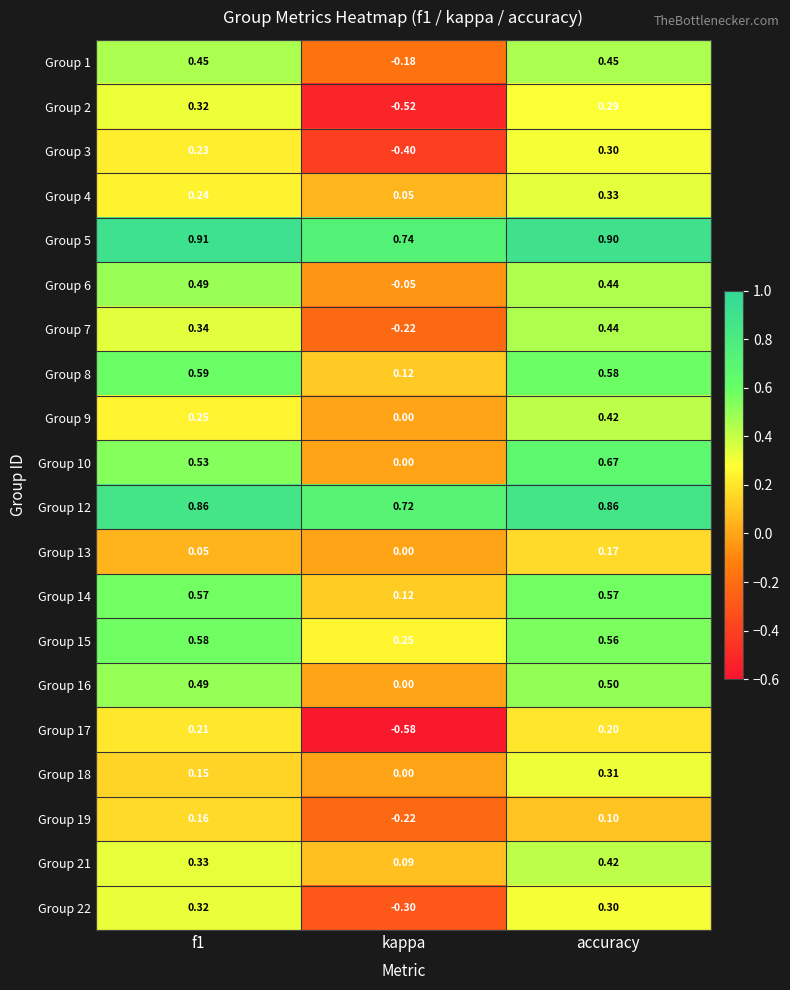

At which label is Group 21 closest to 0?

kappa